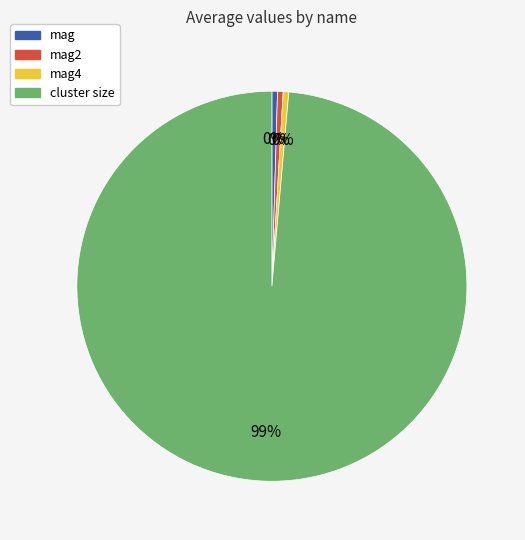

Is there a majority slice in this chart?

Yes